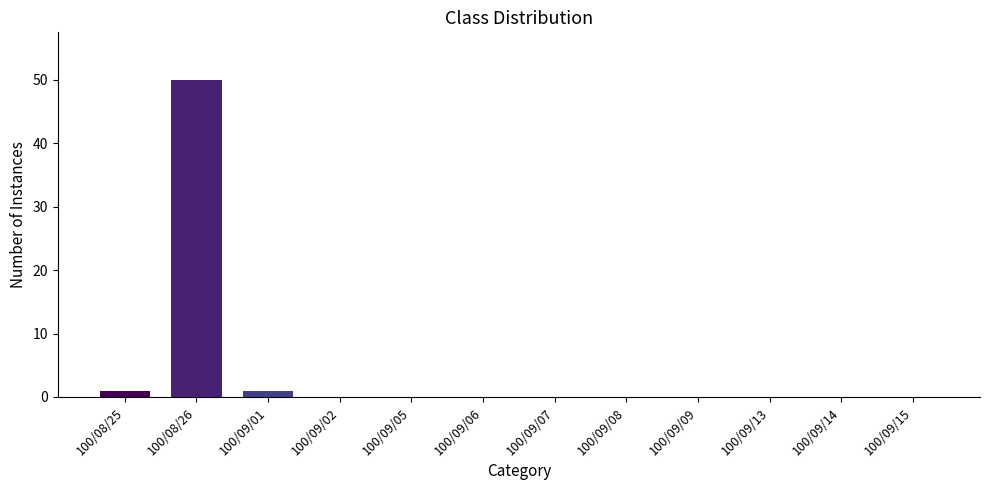

True or false: the data shows 18 at 100/09/14.

False